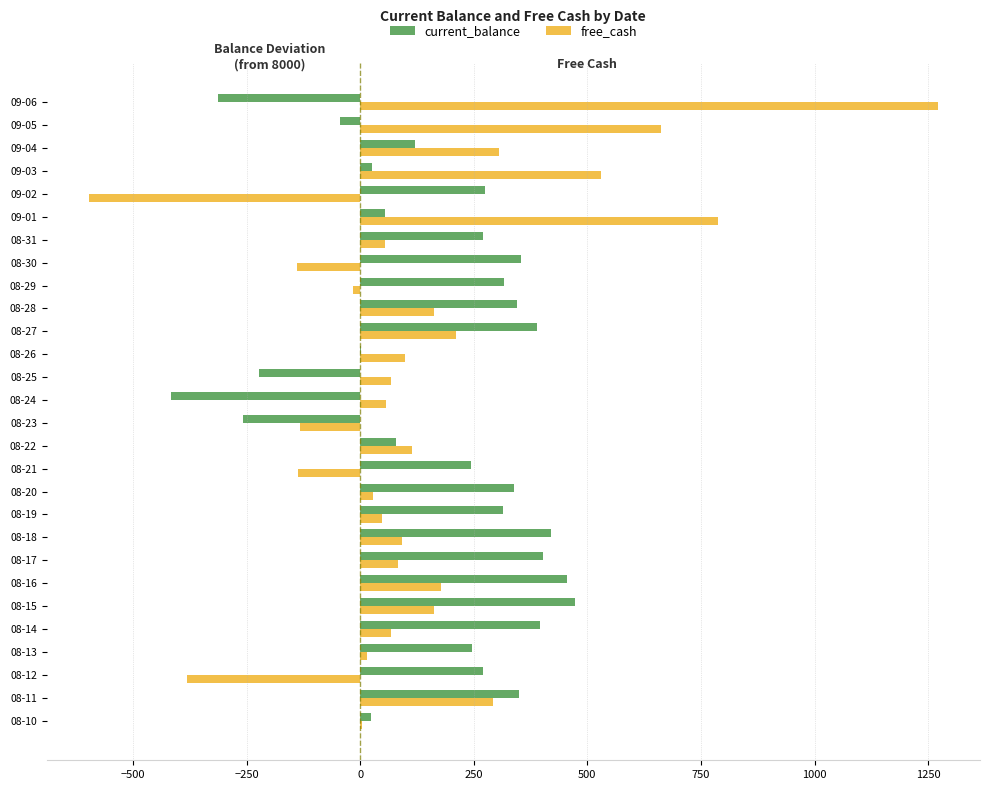

What is the sum of the free_cash values at 08-11 and 08-27?

503.0